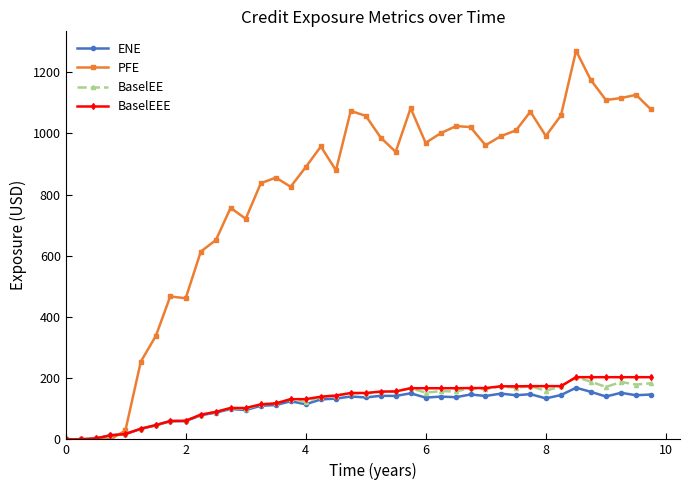

What is the maximum value for BaselEE?

203.3